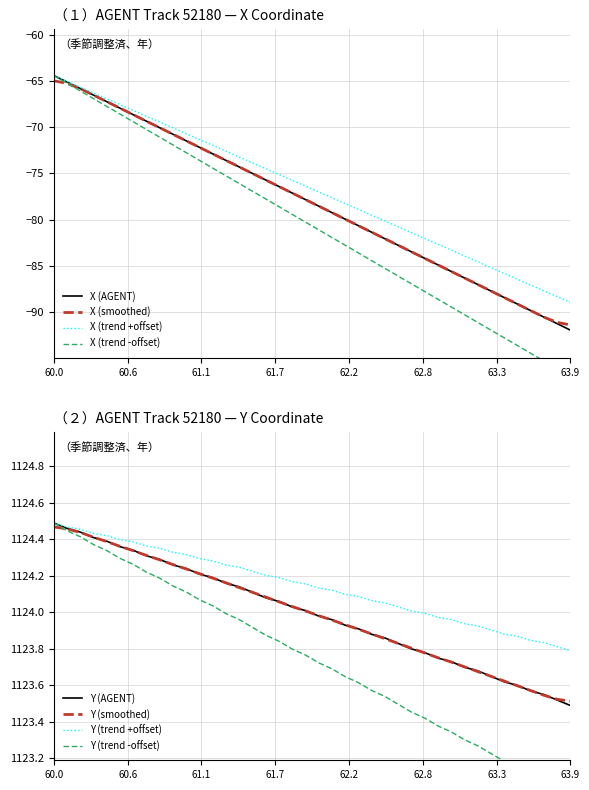

What is the highest value of the X (AGENT) series?

-64.4